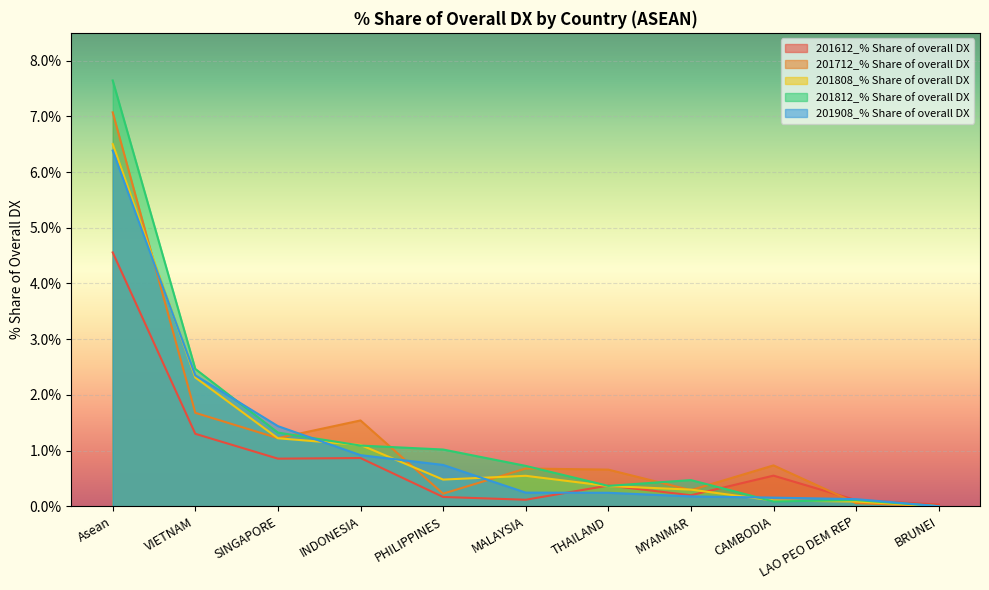

What is the difference between the highest and lowest values at INDONESIA?

0.7